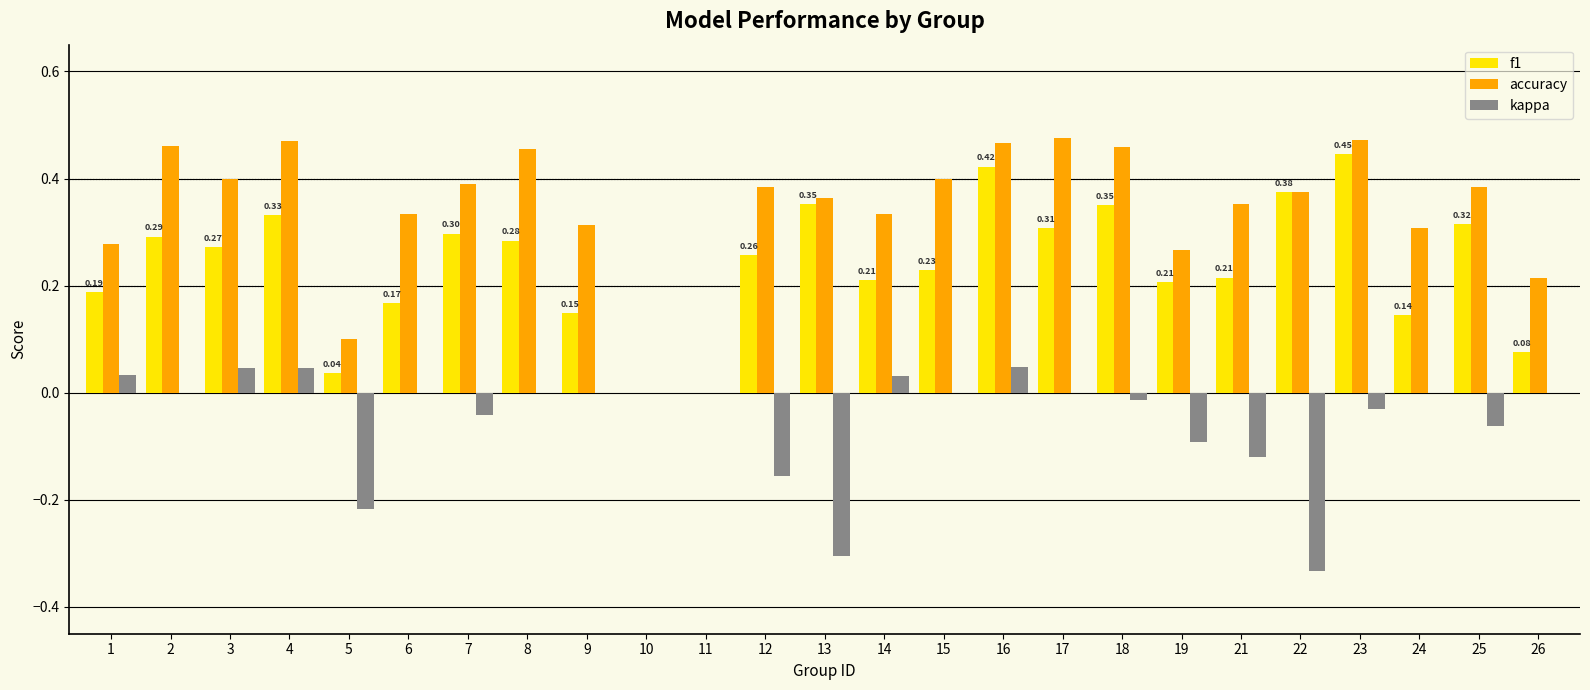

Between 16 and 21, which series saw the biggest shift?

f1